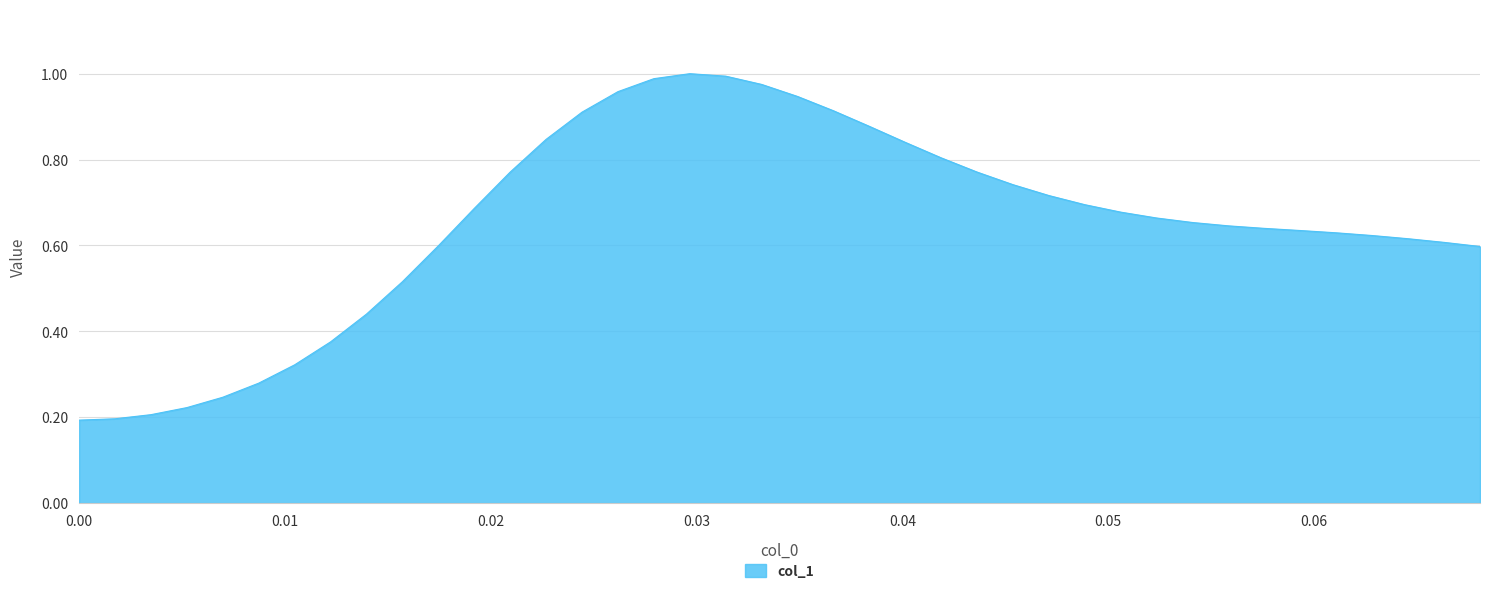

How many lines are shown in the chart?

1